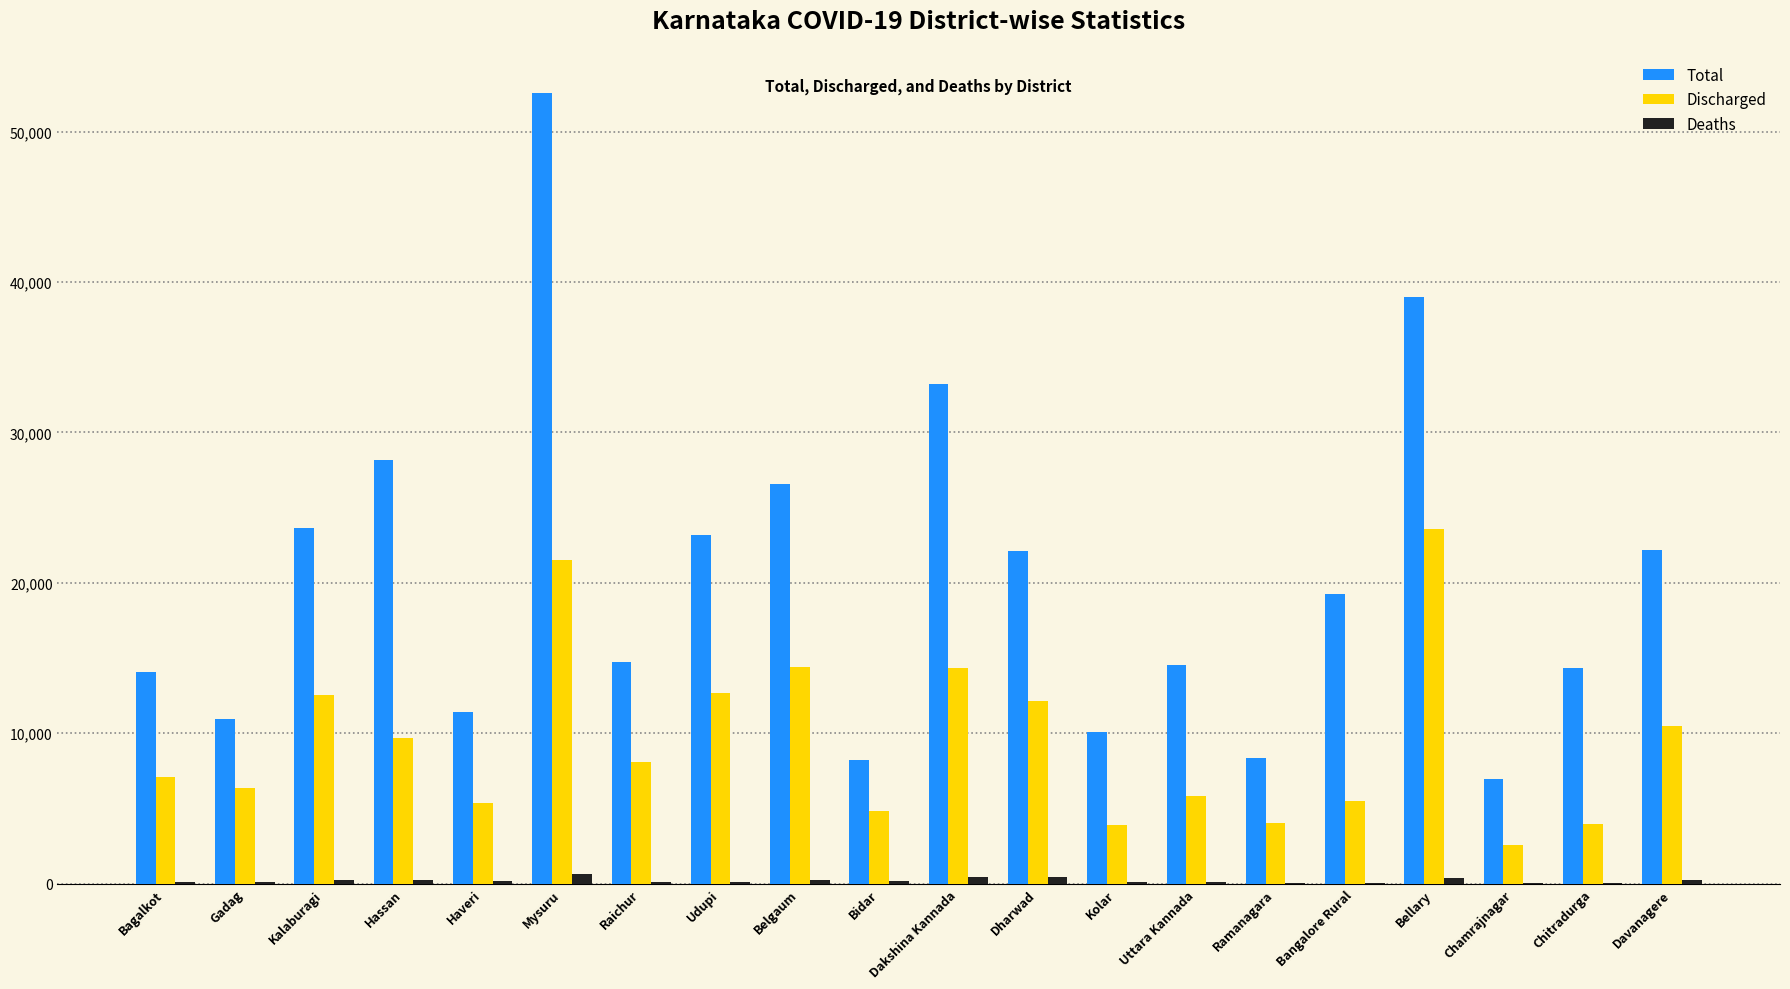

What is the sum of all Total values?

403484